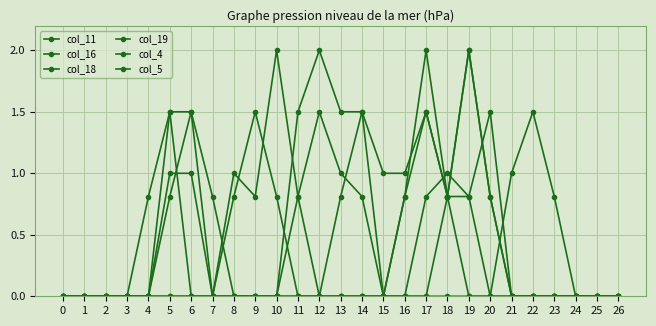

What is the total value across all series at 23?

0.8